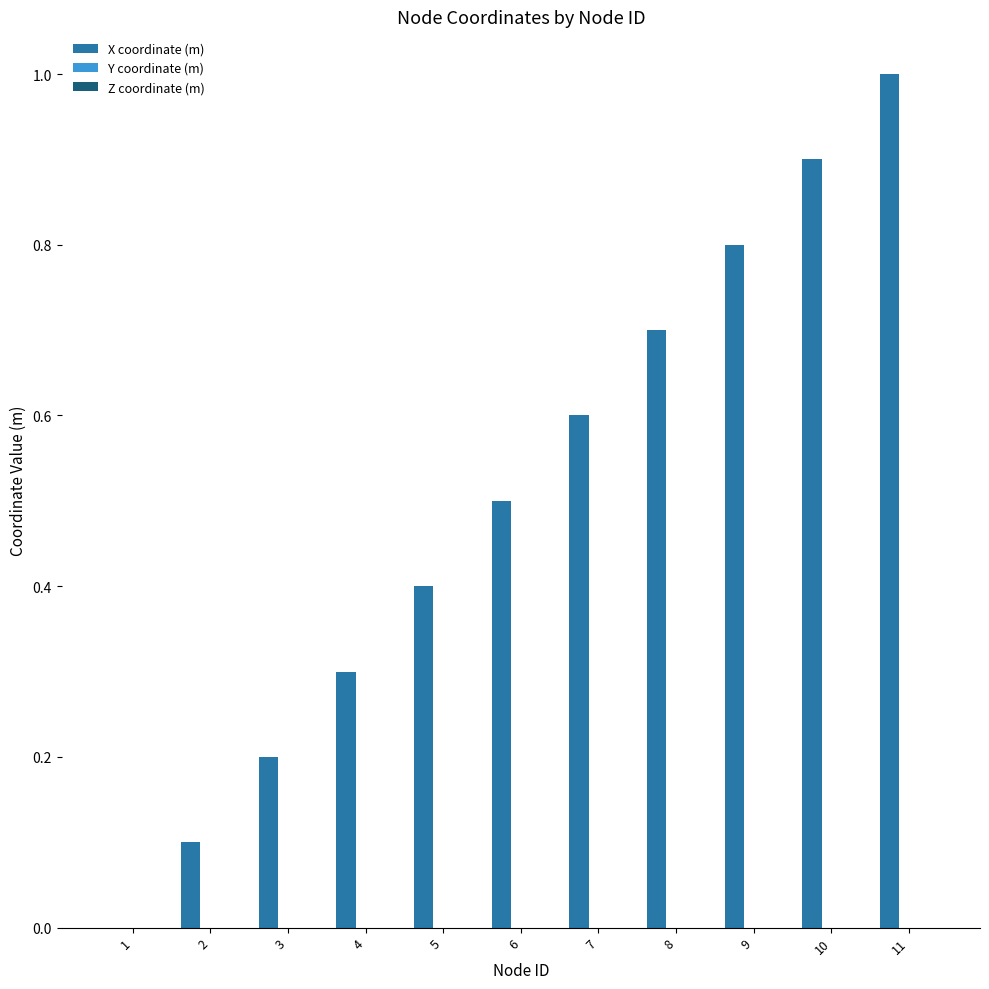

True or false: the data shows 0.2 at 3.

True